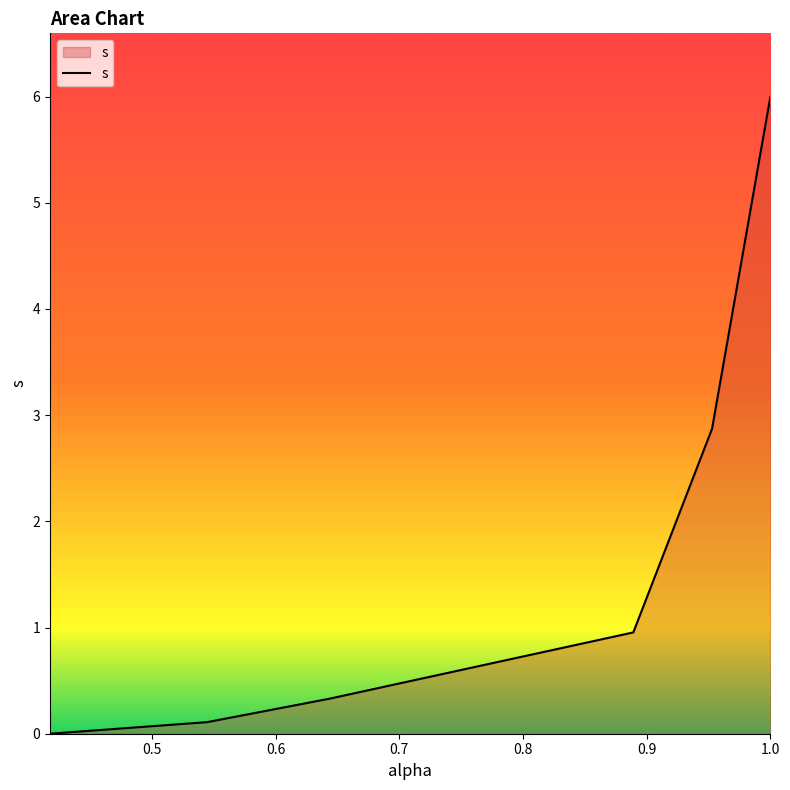

True or false: there are more than 2 points higher than both neighbors.

False